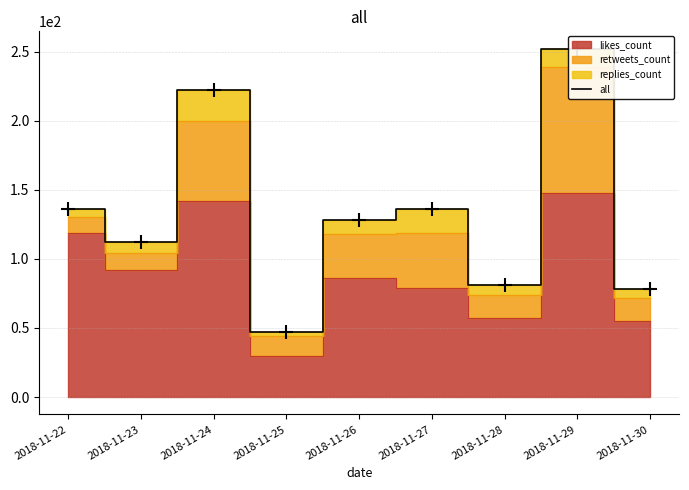

The chart shows a value of 112 at 2018-11-23. True or false?

True